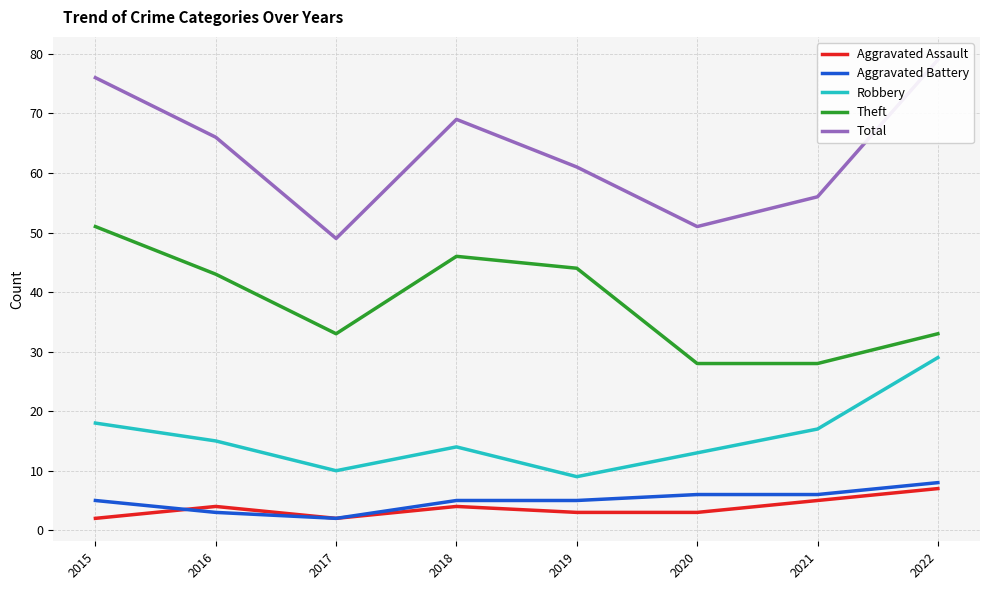

True or false: Theft and Aggravated Assault cross at least once.

False